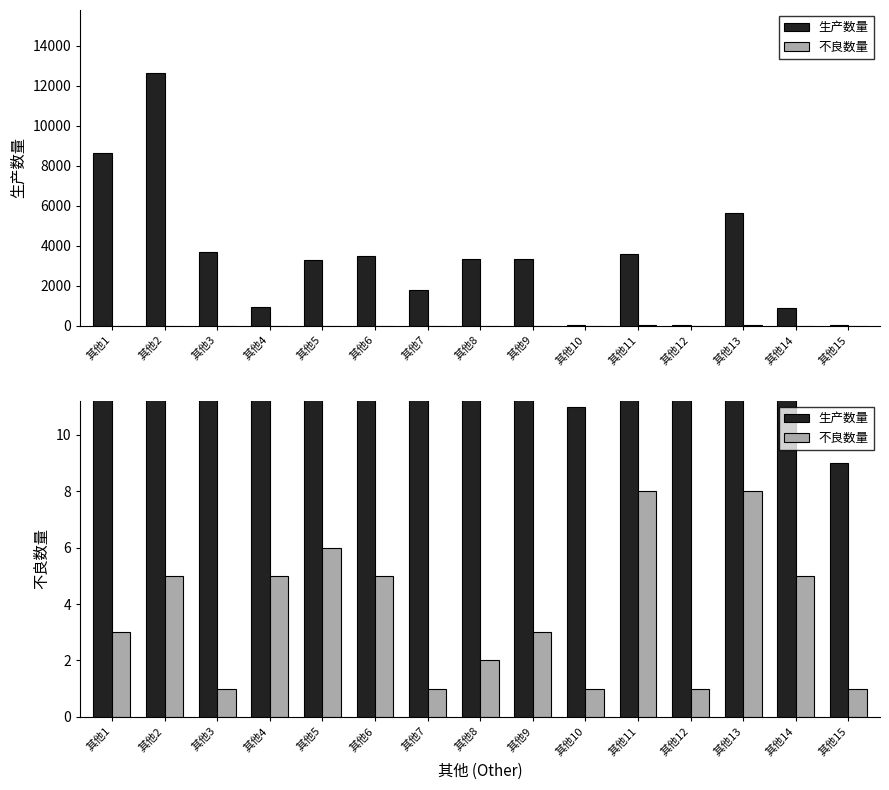

At which label is 不良数量 closest to 4?

其他1